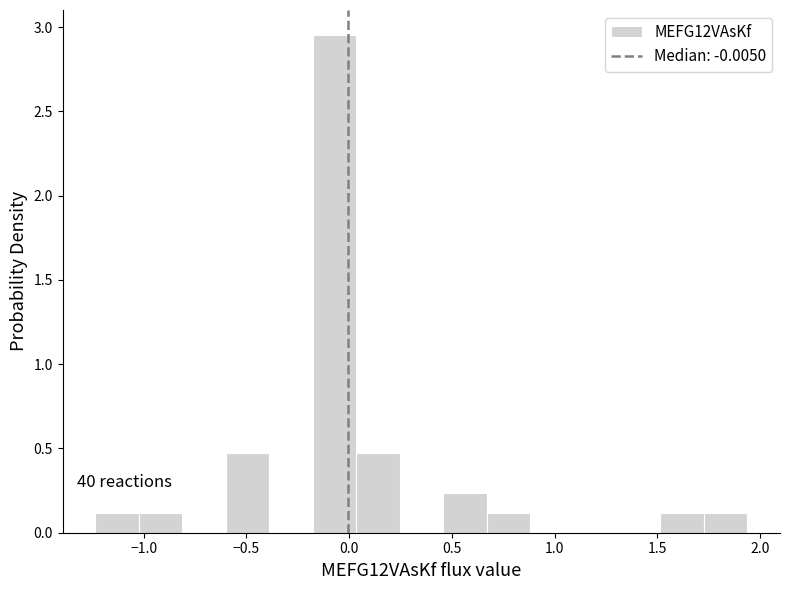

Over which range of the x-axis is the bar tallest?

-0.20 to 0.05